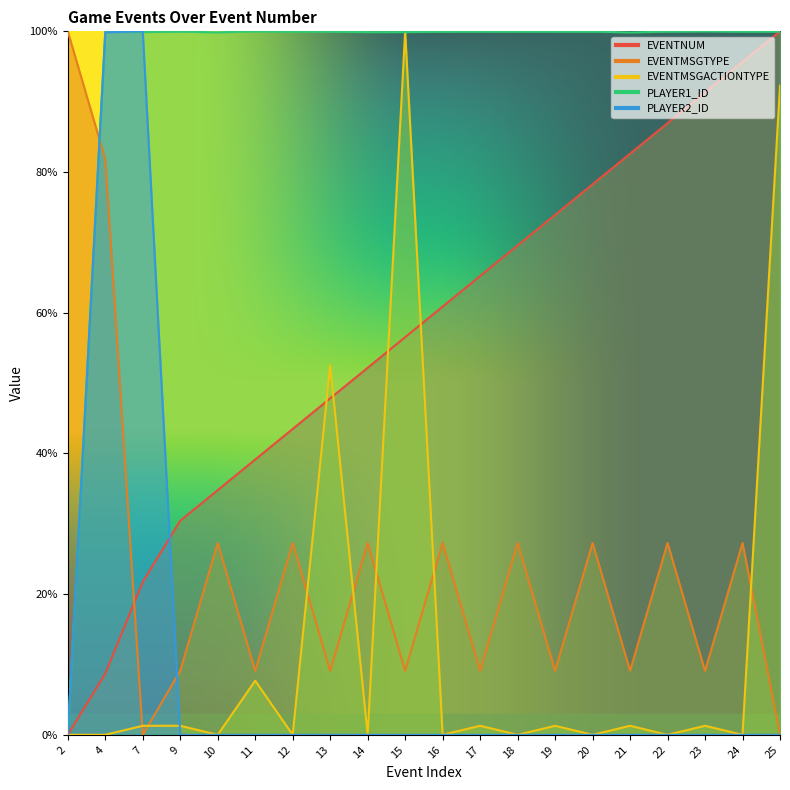

Reading right to left, list all the values displayed in this chart.

EVENTNUM: 25=1.0	24=1.0	23=0.9	22=0.9	21=0.8	20=0.8	19=0.7	18=0.7	17=0.7	16=0.6	15=0.6	14=0.5	13=0.5	12=0.4	11=0.4	10=0.3	9=0.3	7=0.2	4=0.1	2=0.0
EVENTMSGTYPE: 25=0.0	24=0.3	23=0.1	22=0.3	21=0.1	20=0.3	19=0.1	18=0.3	17=0.1	16=0.3	15=0.1	14=0.3	13=0.1	12=0.3	11=0.1	10=0.3	9=0.1	7=0.0	4=0.8	2=1.0
EVENTMSGACTIONTYPE: 25=0.9	24=0.0	23=0.0	22=0.0	21=0.0	20=0.0	19=0.0	18=0.0	17=0.0	16=0.0	15=1.0	14=0.0	13=0.5	12=0.0	11=0.1	10=0.0	9=0.0	7=0.0	4=0.0	2=0.0
PLAYER1_ID: 25=1.0	24=1.0	23=1.0	22=1.0	21=1.0	20=1.0	19=1.0	18=1.0	17=1.0	16=1.0	15=1.0	14=1.0	13=1.0	12=1.0	11=1.0	10=1.0	9=1.0	7=1.0	4=1.0	2=0.0
PLAYER2_ID: 25=0.0	24=0.0	23=0.0	22=0.0	21=0.0	20=0.0	19=0.0	18=0.0	17=0.0	16=0.0	15=0.0	14=0.0	13=0.0	12=0.0	11=0.0	10=0.0	9=0.0	7=1.0	4=1.0	2=0.0